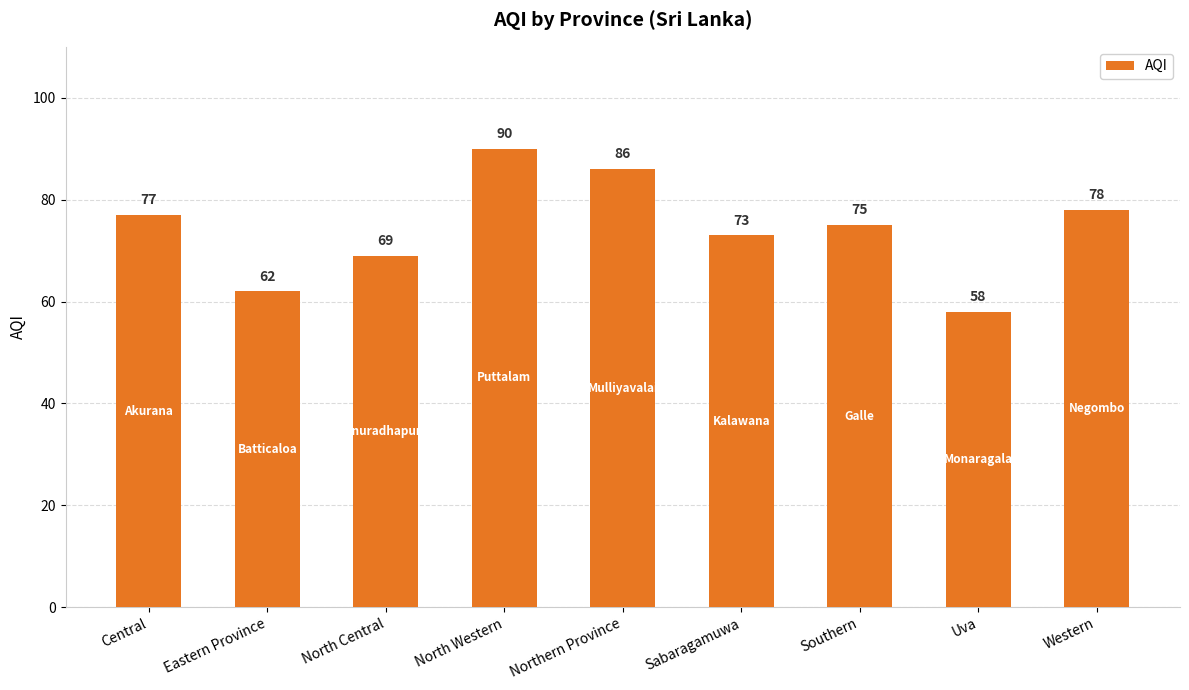

What is the change in value from Northern Province to Southern?

-11